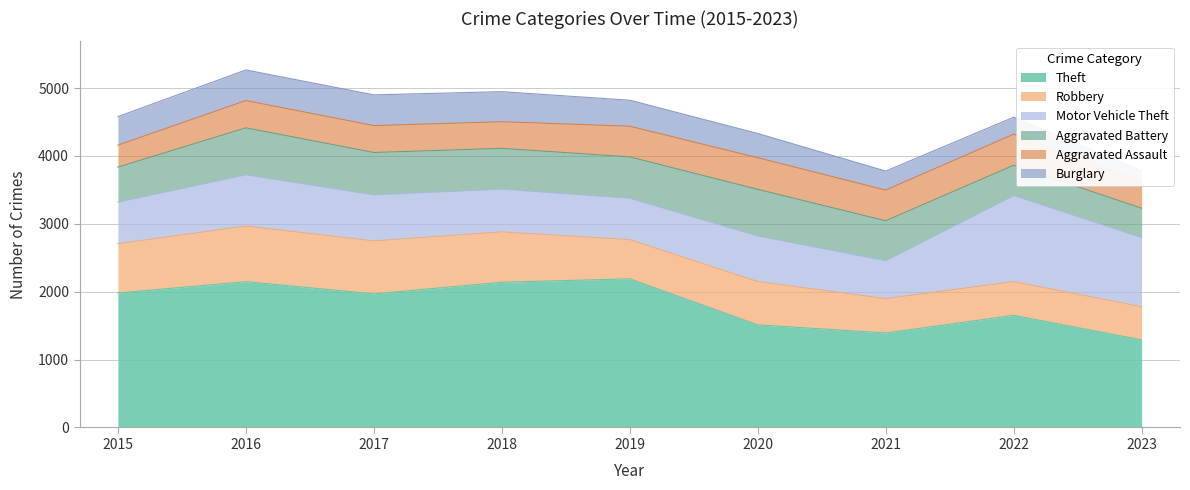

Which label corresponds to the largest value in the chart?

2019